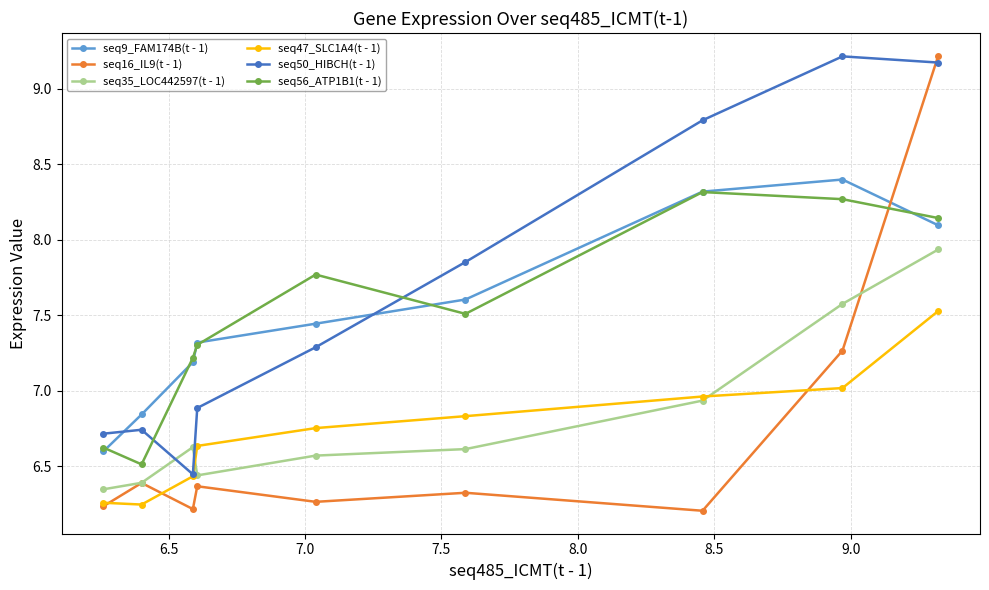

Which series has the largest range (max minus min)?

seq16_IL9(t - 1)